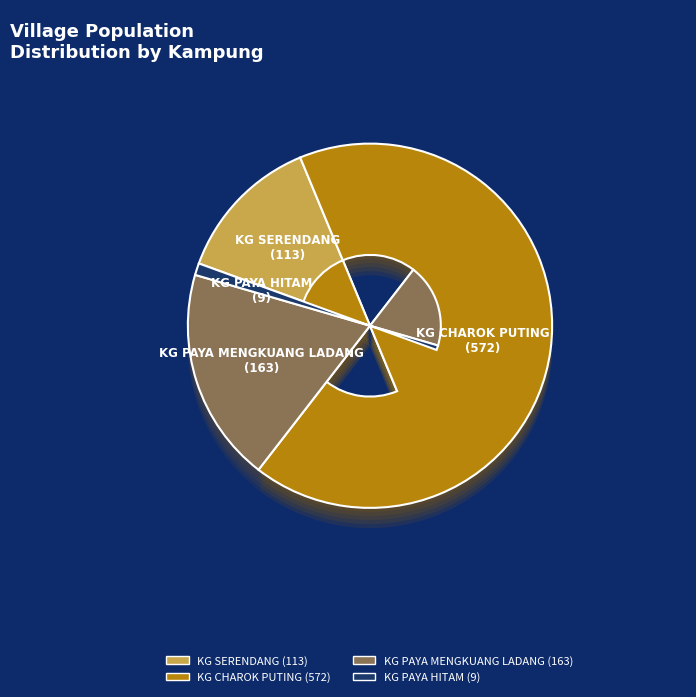

To the nearest percent, what portion does KG PAYA HITAM represent?

1%